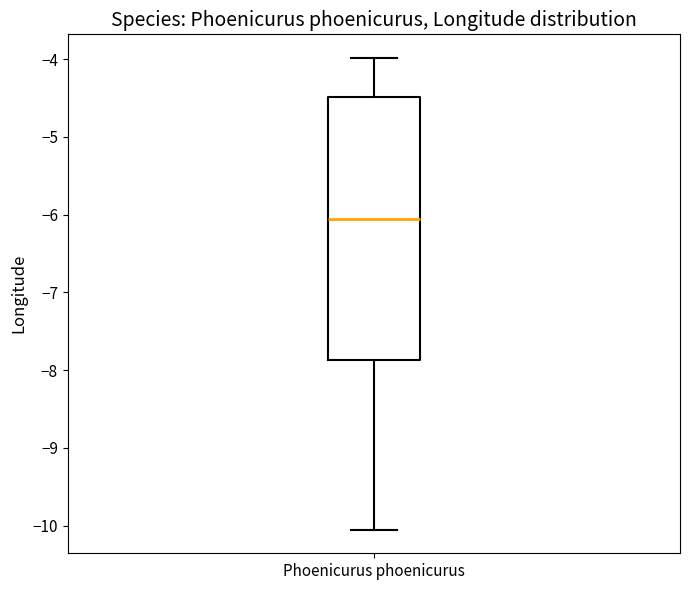

Where is the upper edge of the box for Phoenicurus phoenicurus on the y-axis? The values are not printed on the chart, so give them approximately, as read against the axis.

-4.5